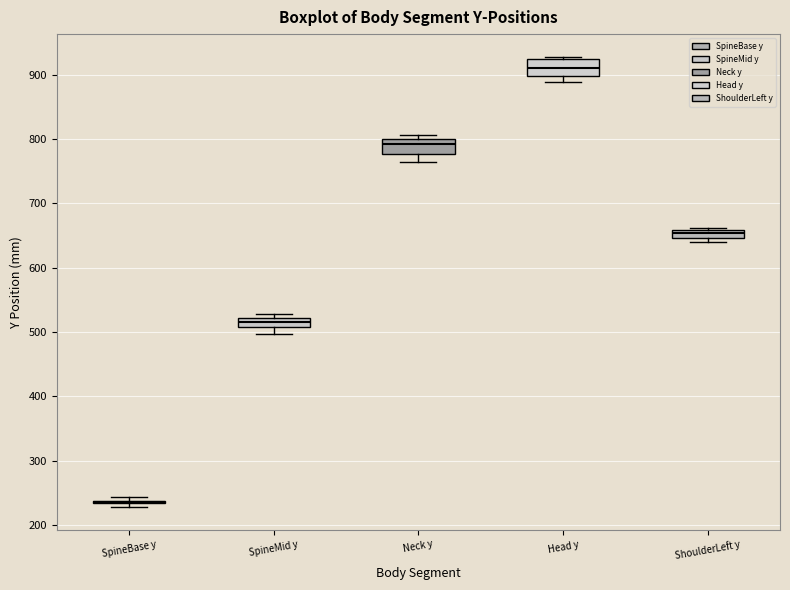

Where is the upper edge of the box for ShoulderLeft y on the y-axis? The values are not printed on the chart, so give them approximately, as read against the axis.

660